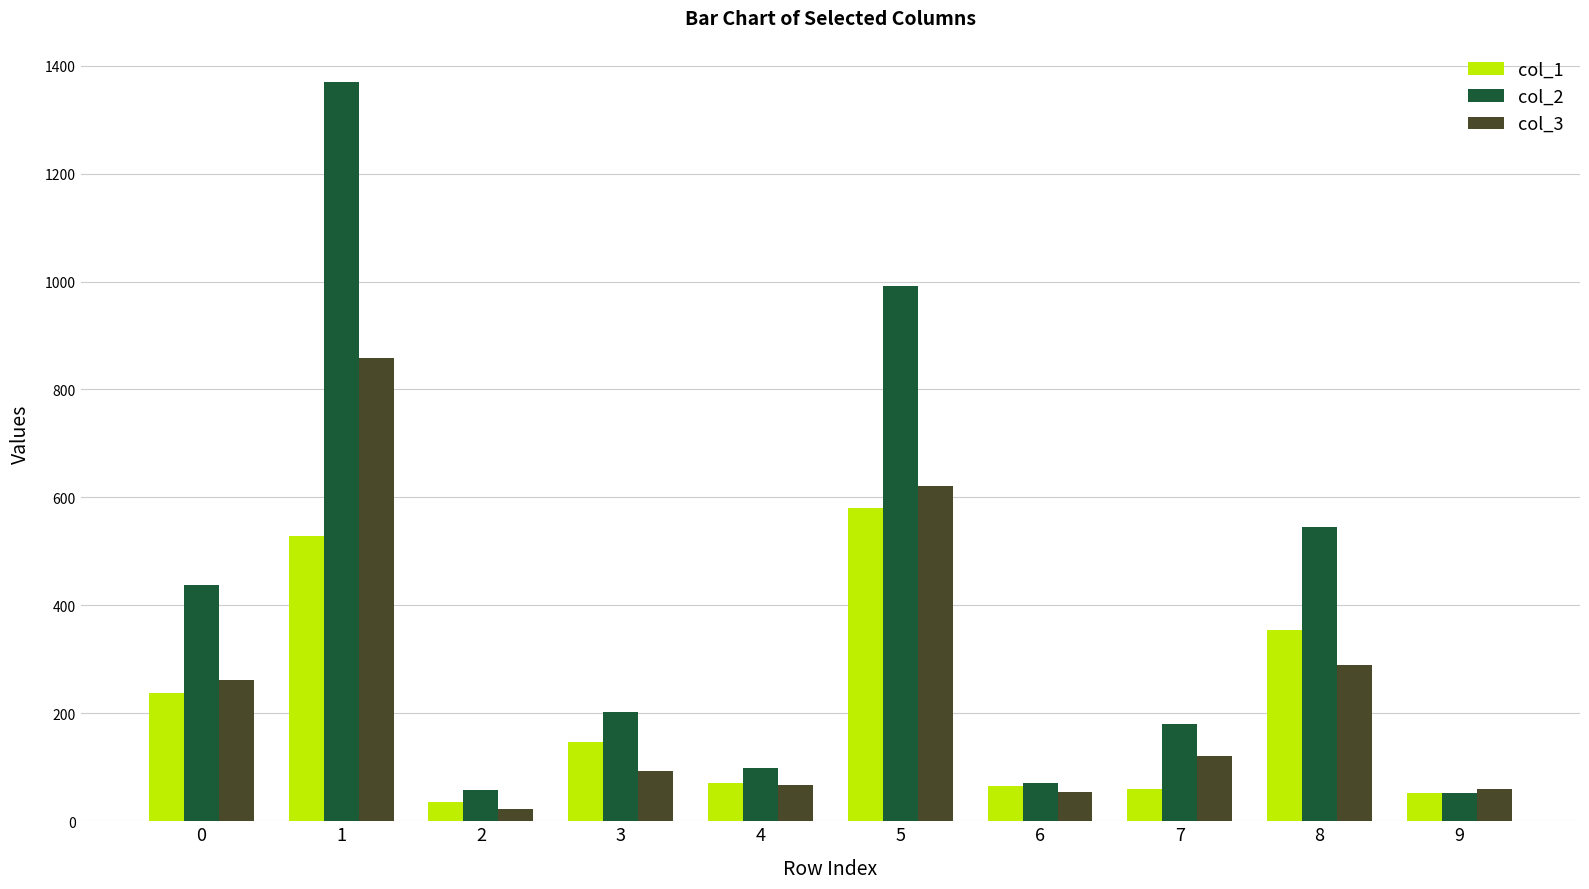

How many groups of bars are there?

10